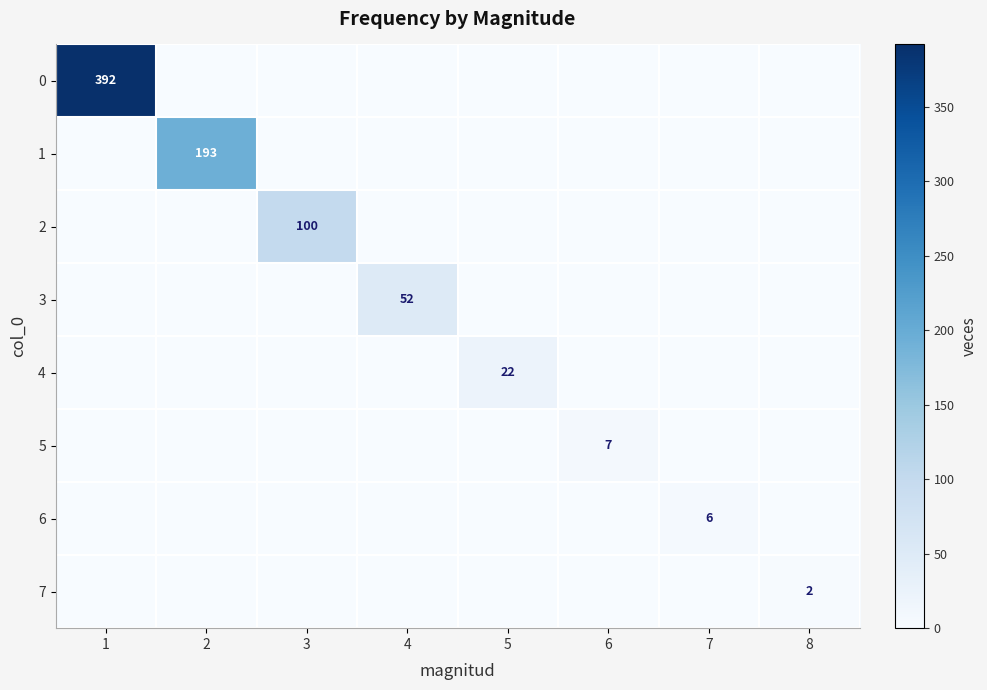

The 6 series shows 6 at 7. True or false?

True